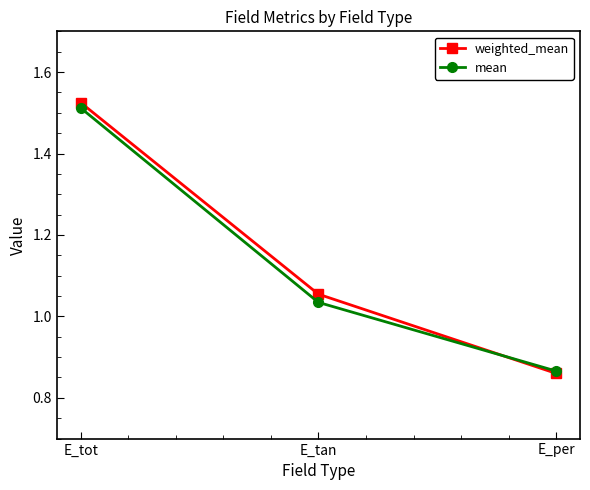

Is it true that mean equals 1.4 at E_tan?

False